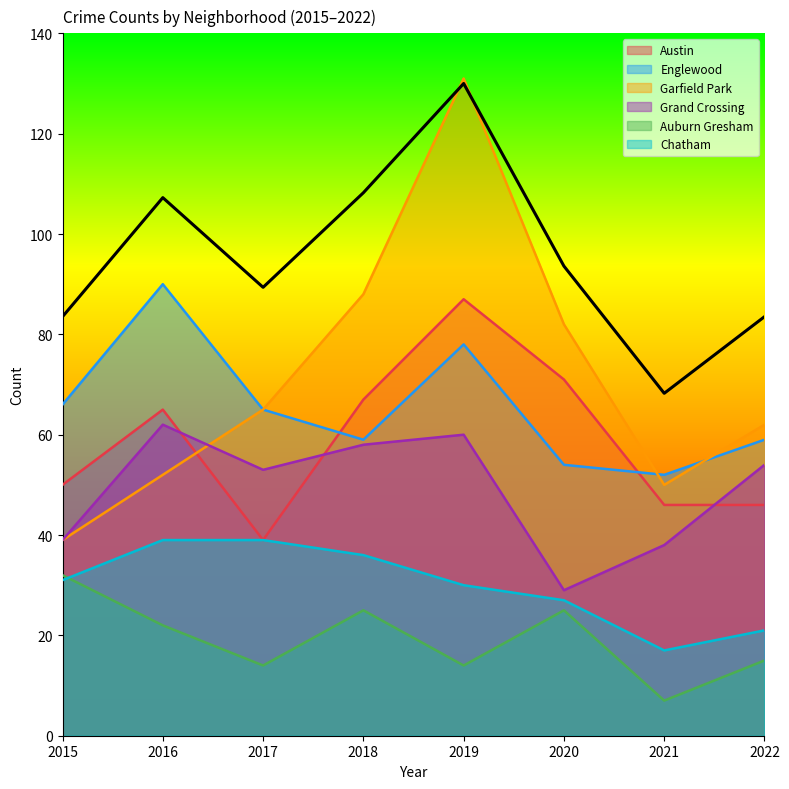

True or false: Austin has more than 2 interior local peaks.

False